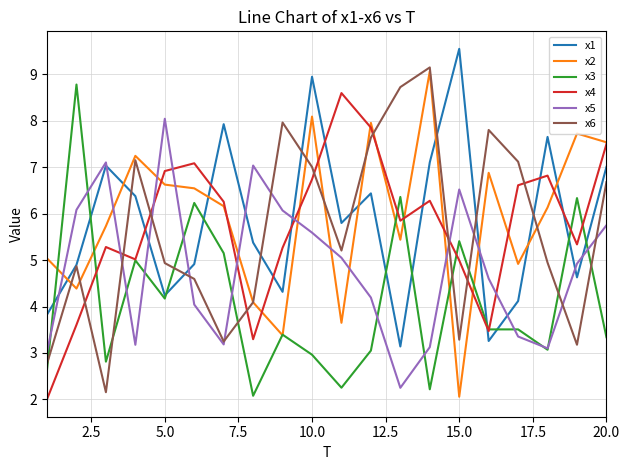

What is the minimum value shown in the chart?

2.0